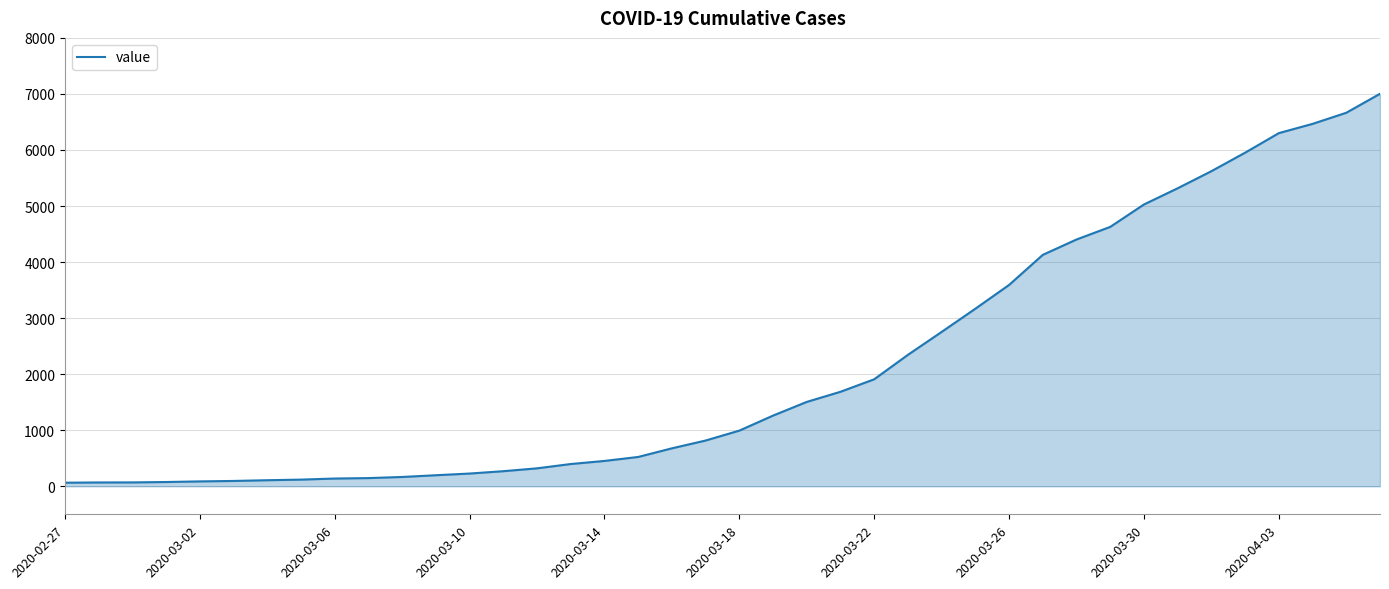

What is the maximum value shown in the chart?

7003